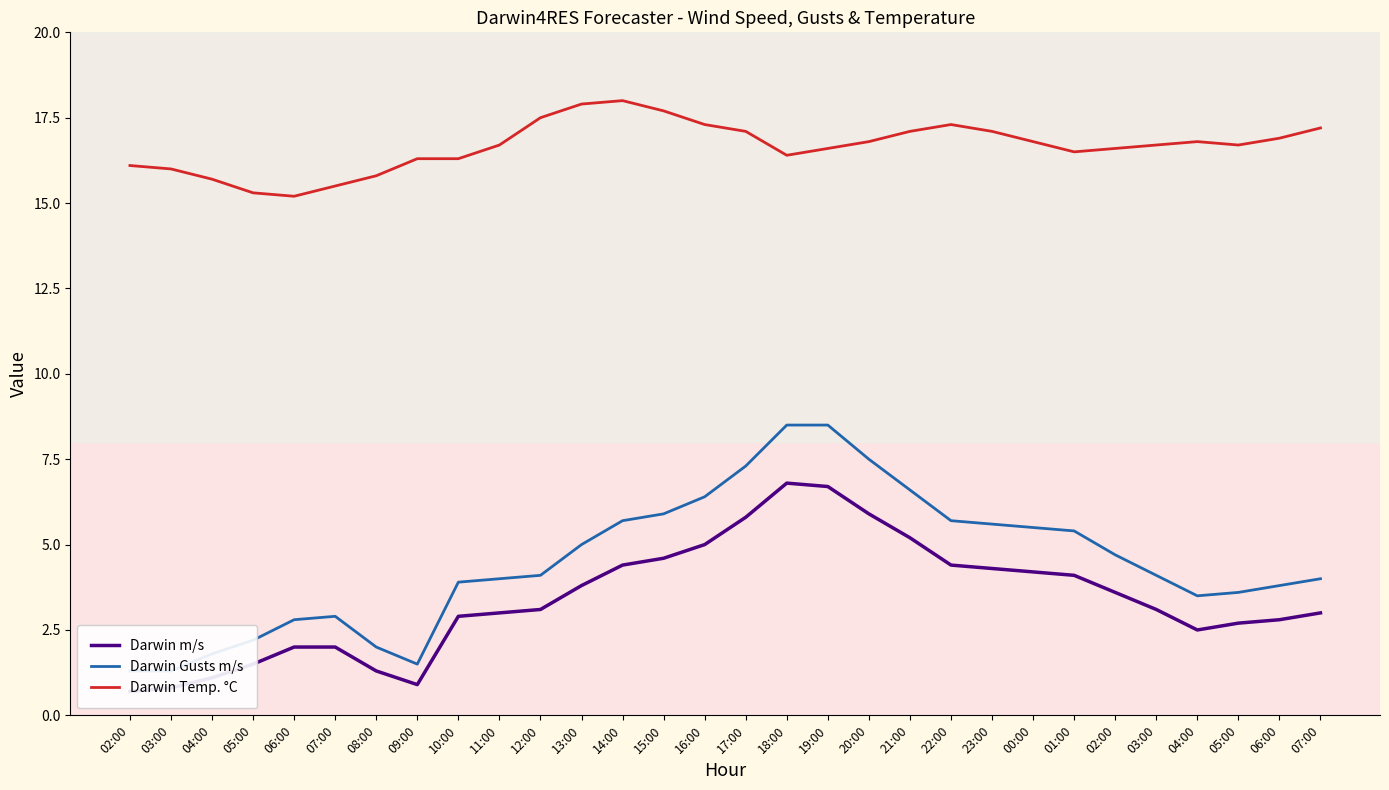

True or false: Darwin Temp. °C and Darwin m/s intersect in this chart.

False